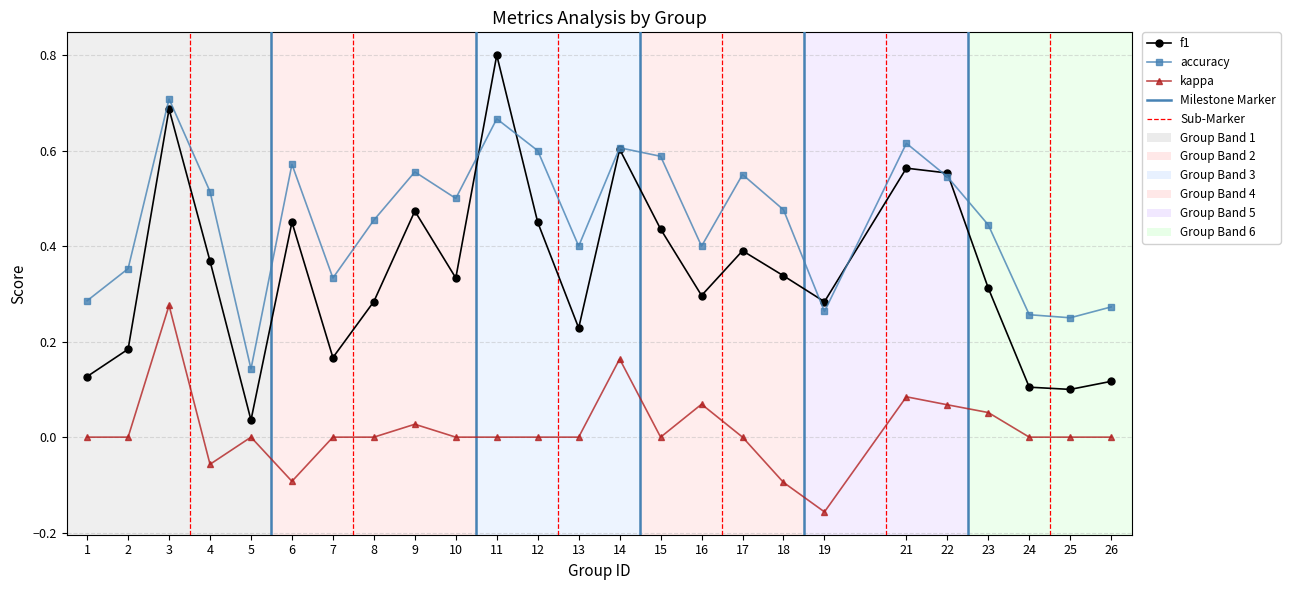

Which series changed the most between 10 and 15?

f1